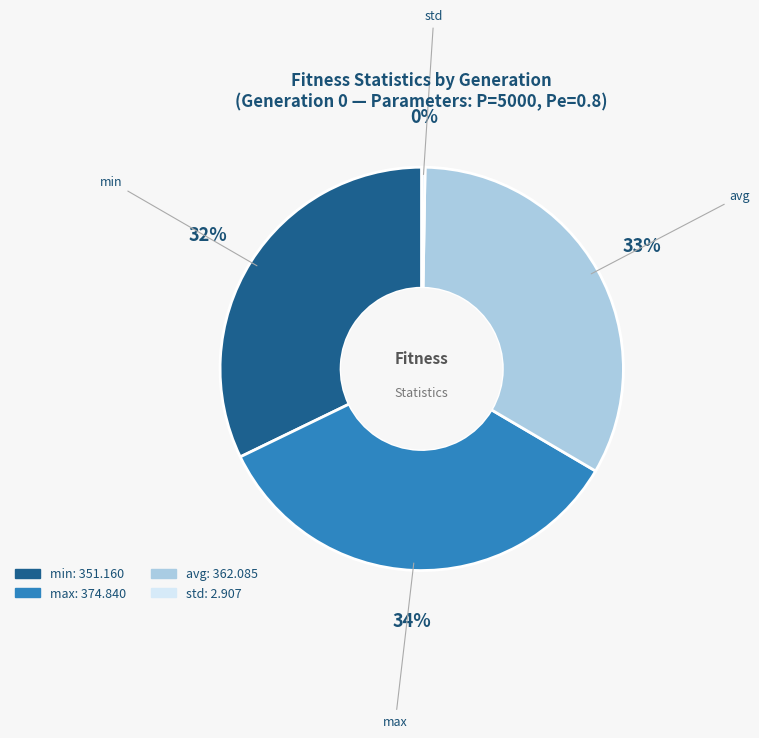

Which has a higher value, max or avg?

max